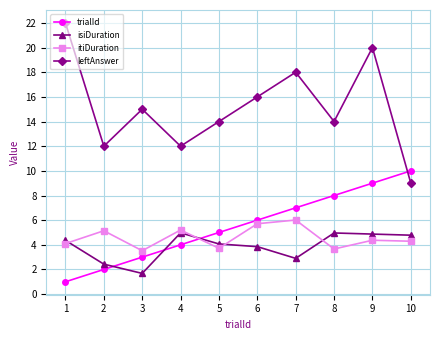

What is the difference between the maximum and second lowest values in the trialId series?

8.0